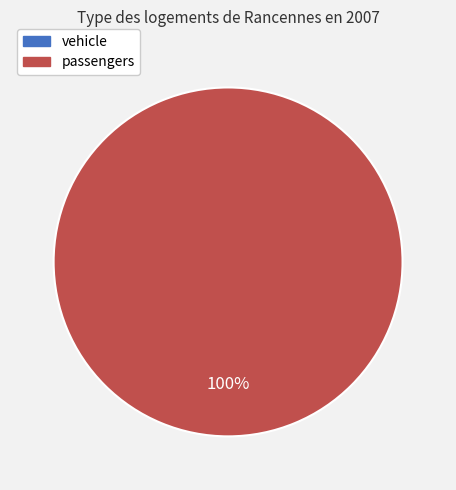

To the nearest percent, what is the combined percentage of vehicle and passengers?

100%